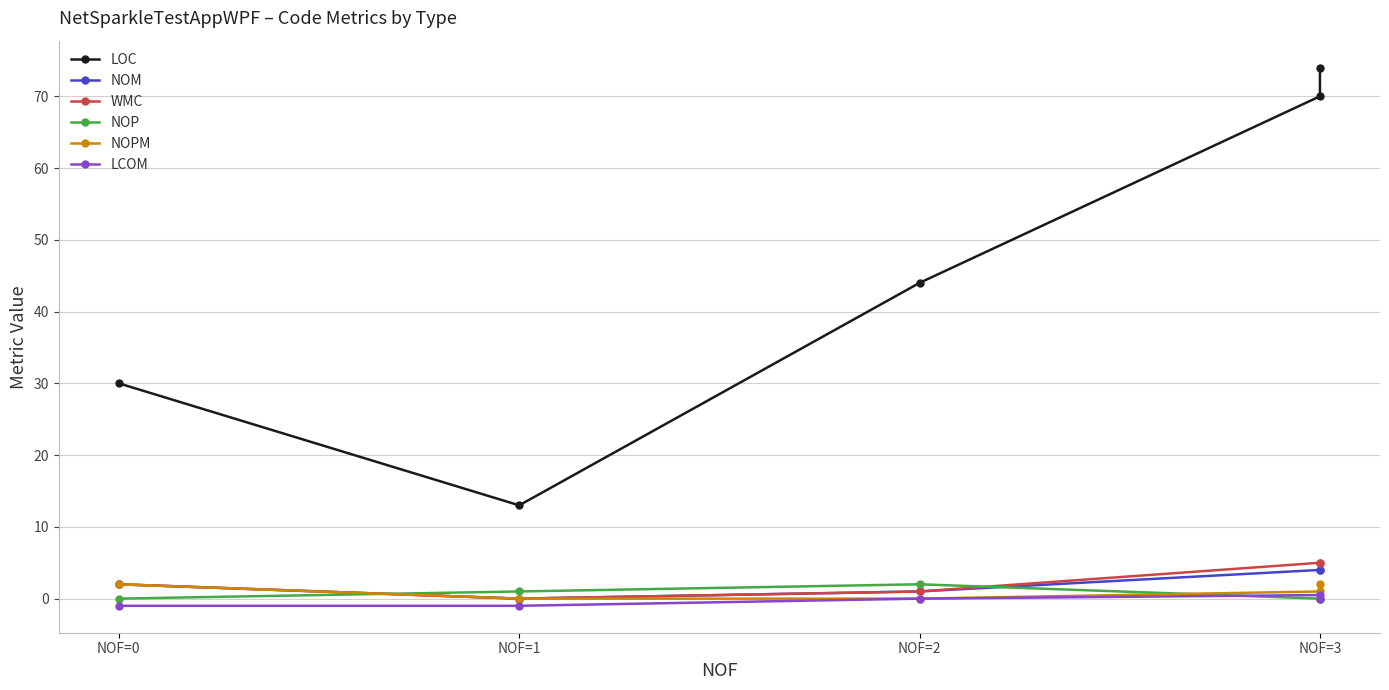

Which series has the largest total across all categories?

LOC